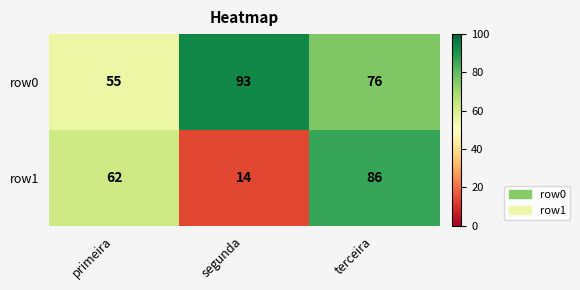

Count the row0 values in the range 55 to 93.

3